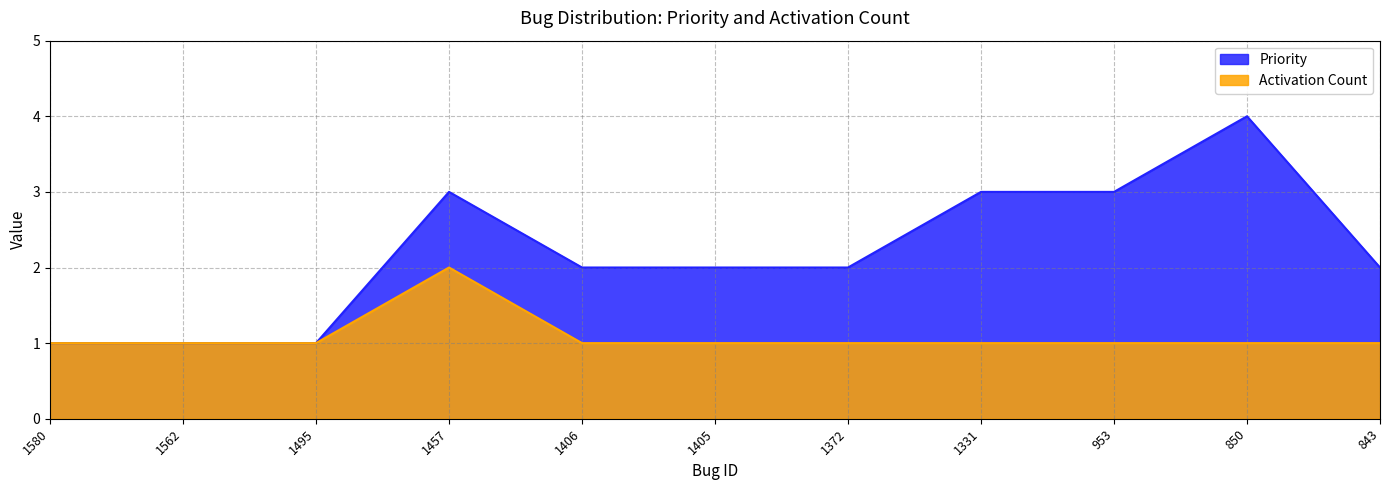

The value of Priority at 1406 is 1. True or false?

False